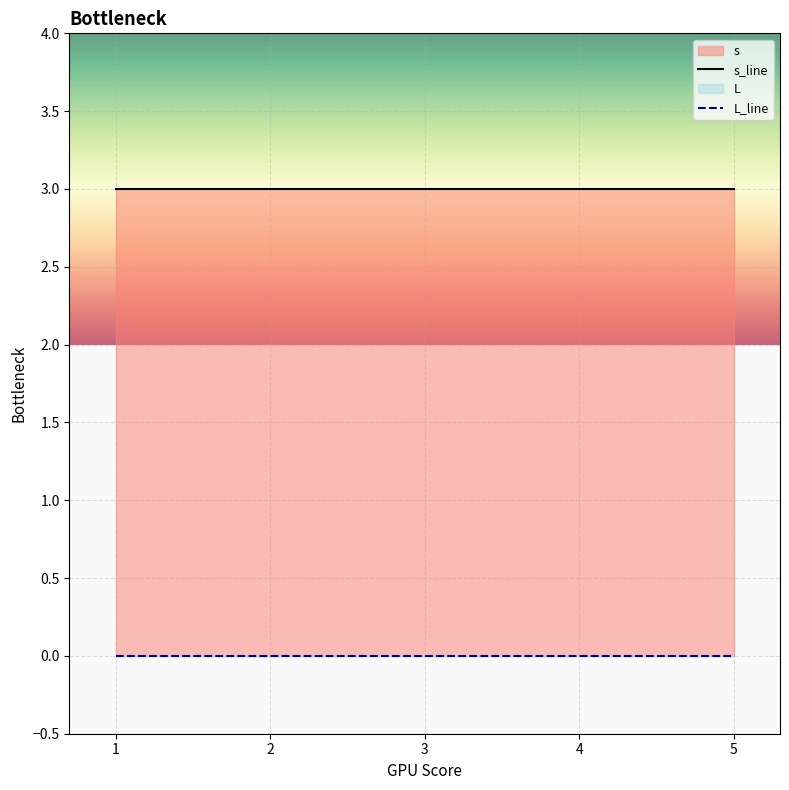

Between 4 and 1, which is larger?

4